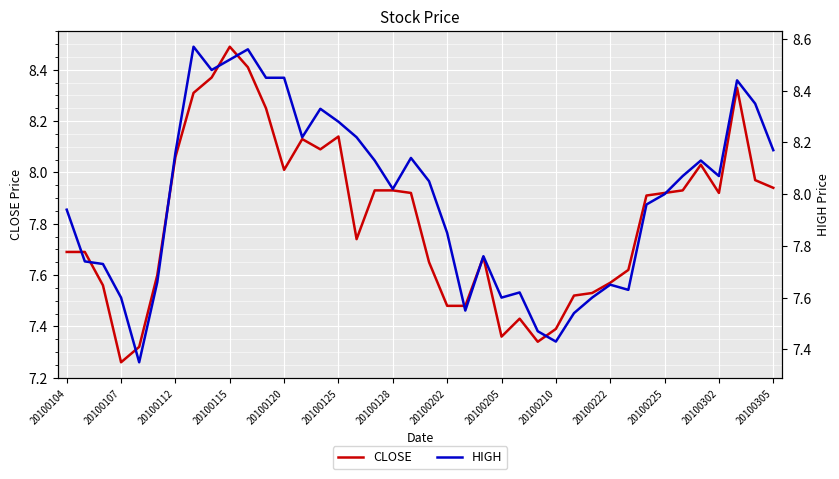

How many data points in HIGH are less than 8?

18